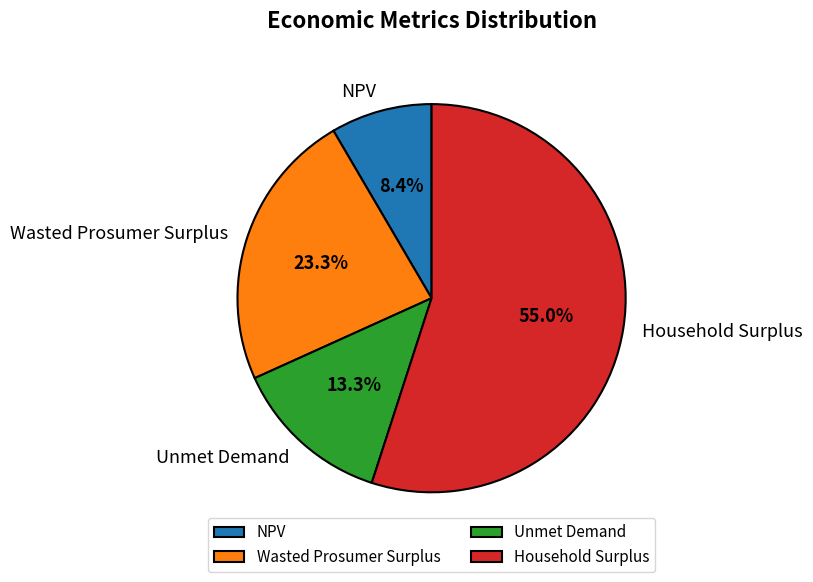

Is it true that Unmet Demand is 28% of the pie?

False